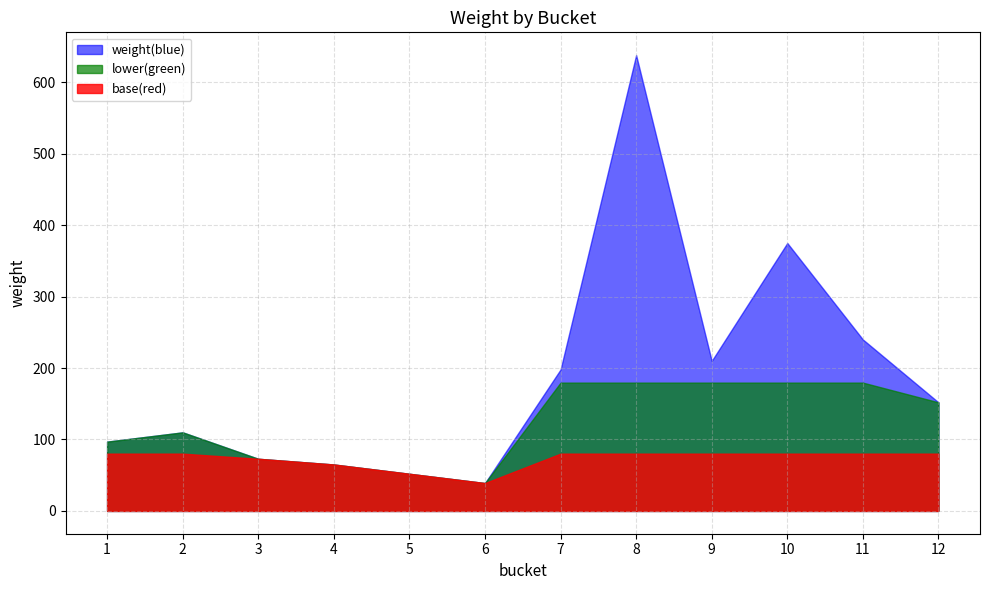

What is the sum of all values?

2249